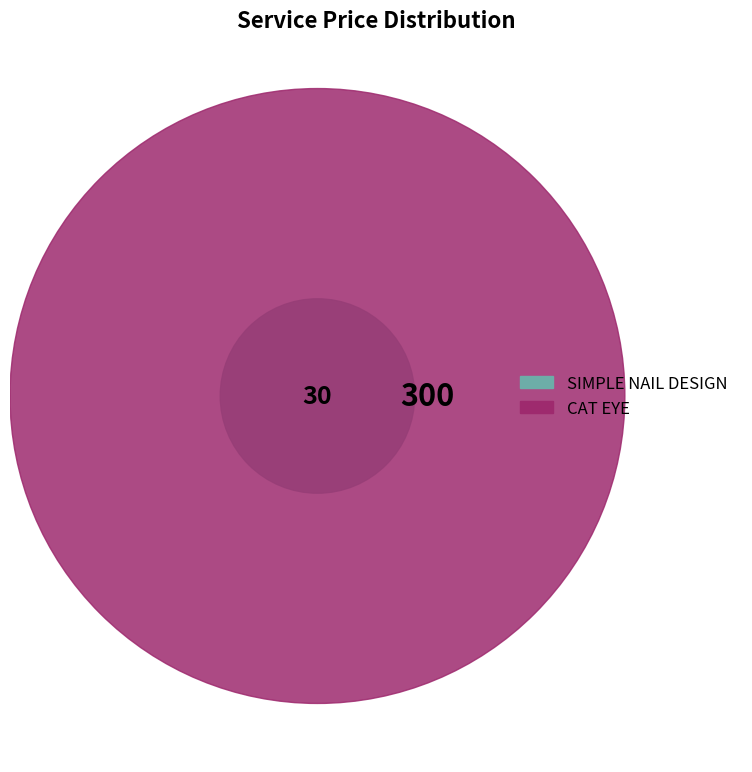

What is the largest slice in the pie chart?

CAT EYE